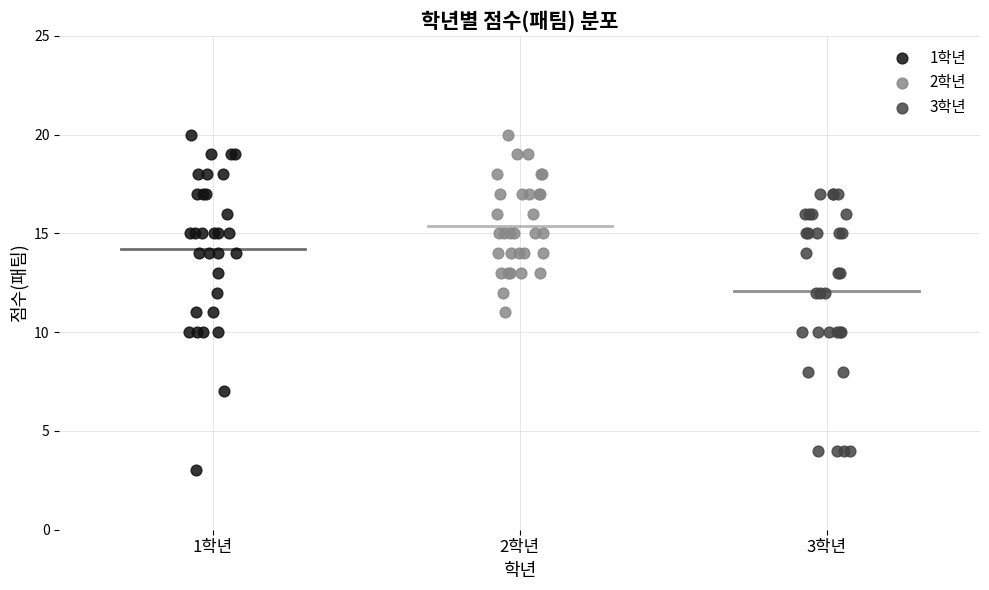

Which series has the widest spread of Y values?

1학년